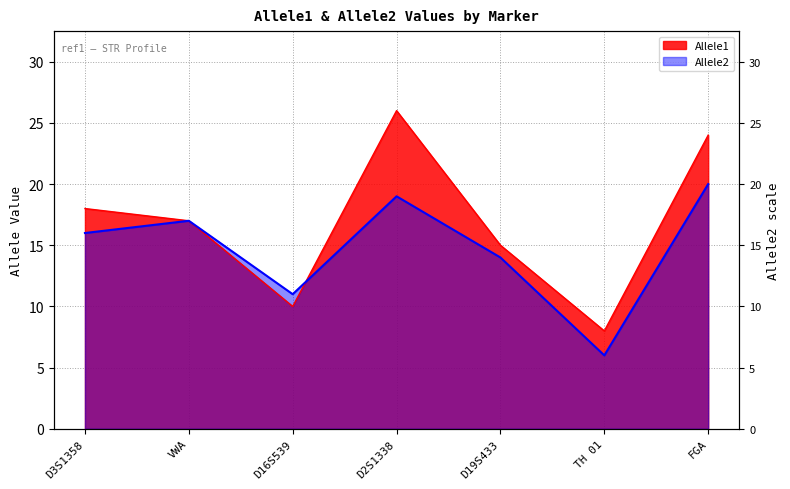

What is the label of the 2nd point from the left?

VWA